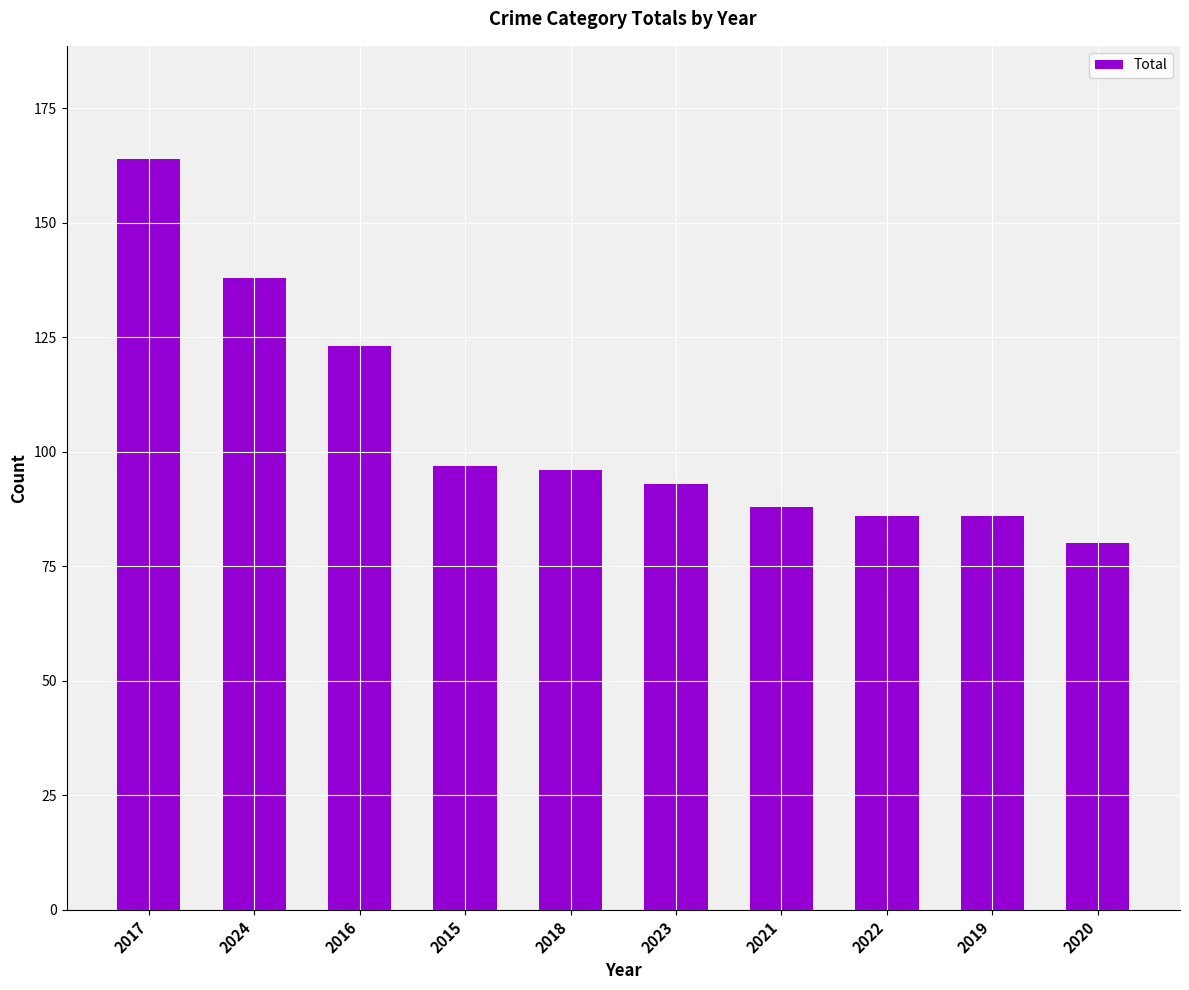

What is the minimum value shown in the chart?

80